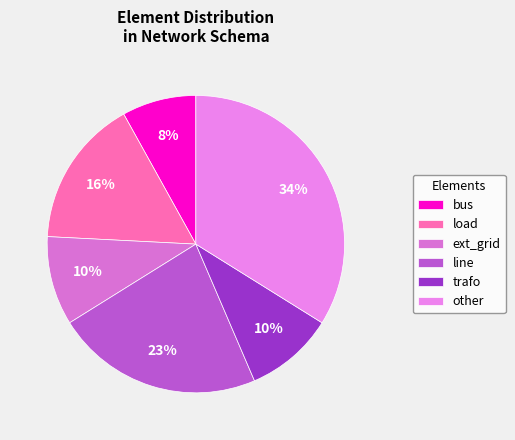

How much of the chart is everything except trafo?

90.3%